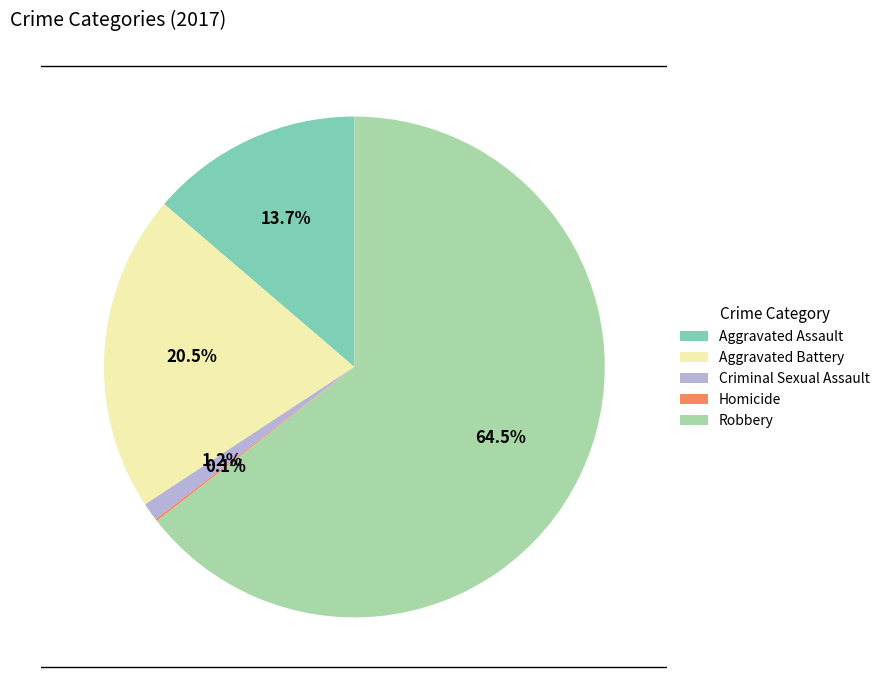

Does Aggravated Assault account for over 50% of the chart?

No